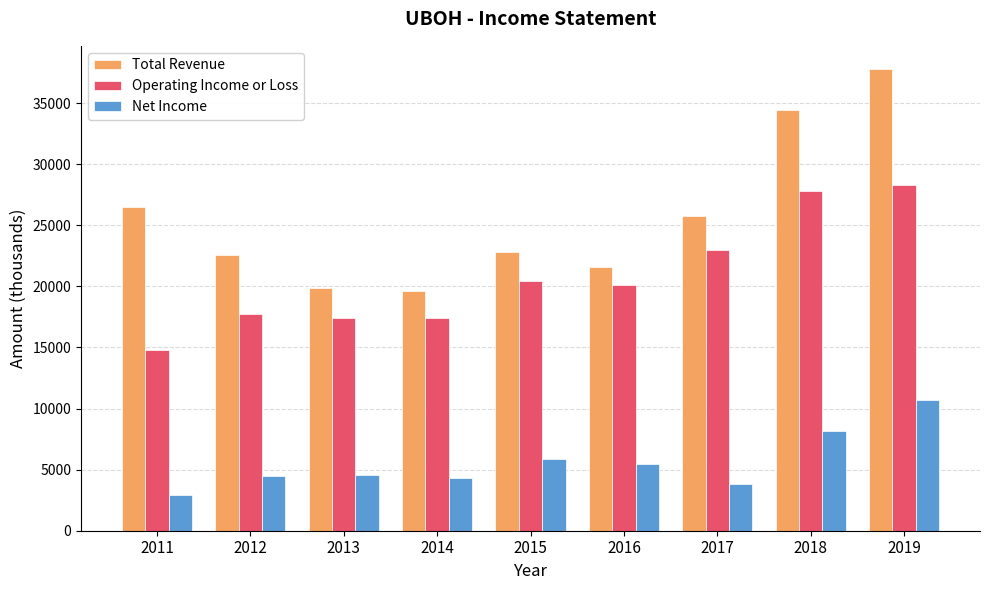

What are all the series names shown in the legend?

Total Revenue, Operating Income or Loss, Net Income